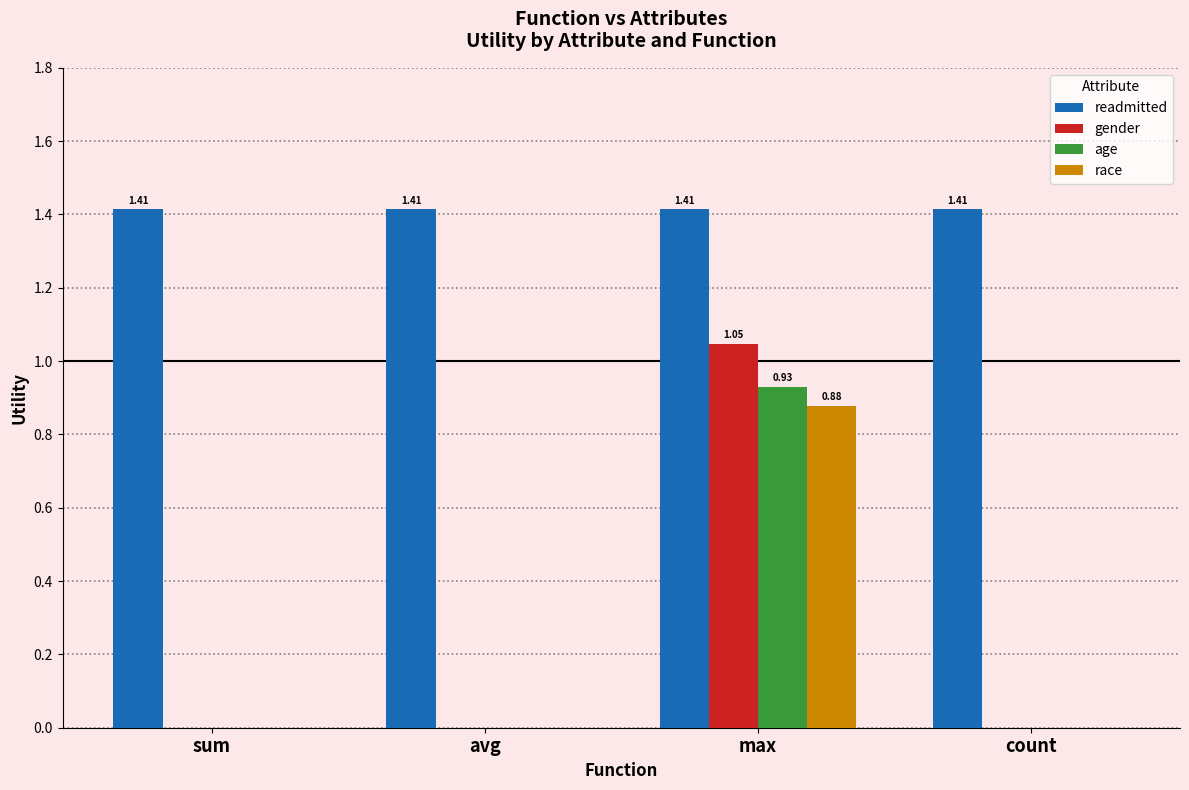

The gender series shows 0.5 at avg. True or false?

False